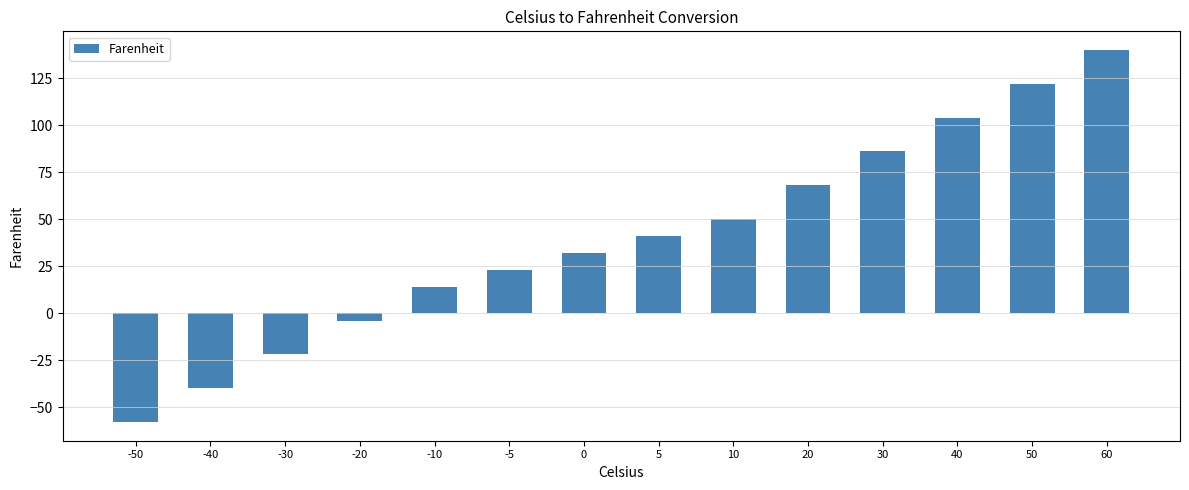

What is the sum of all values?

556